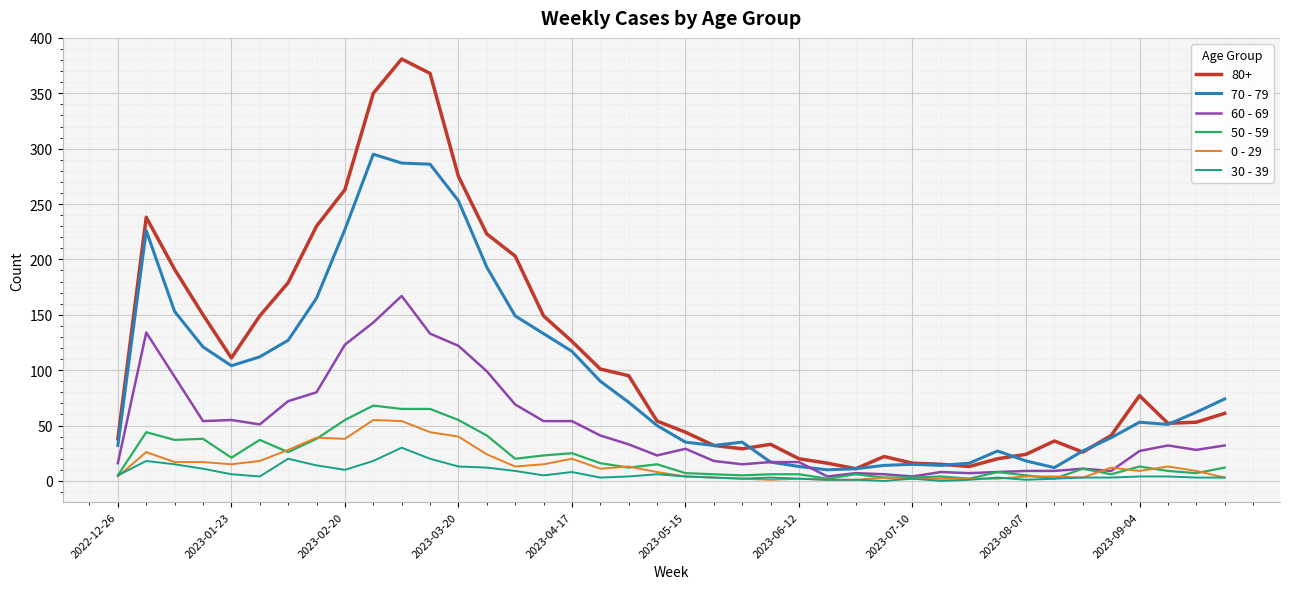

Which series has the widest spread of values?

80+